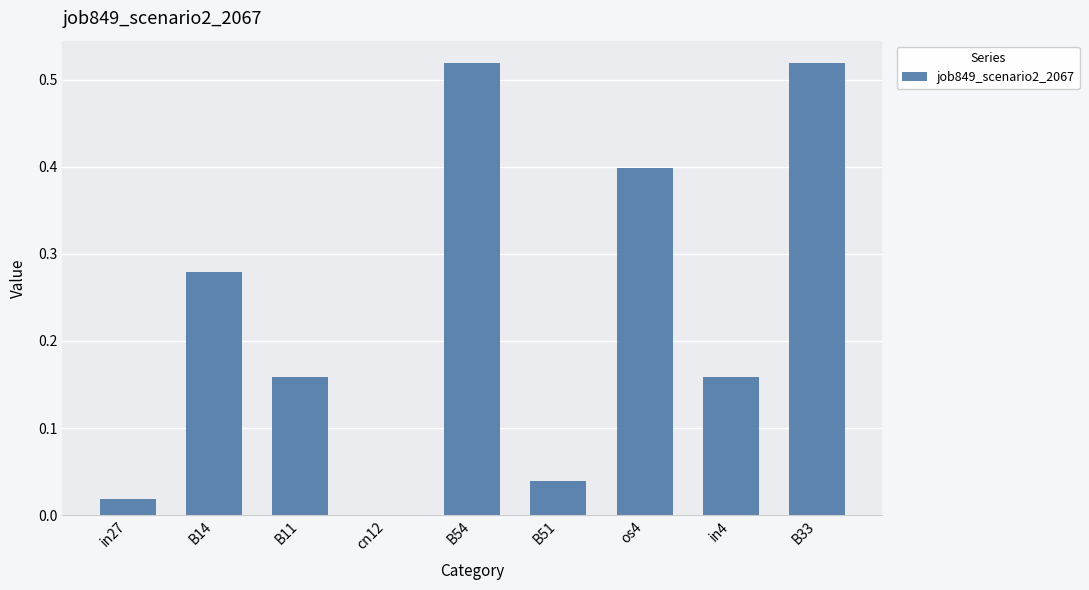

What is the sum of the values at B54 and in4?

0.7